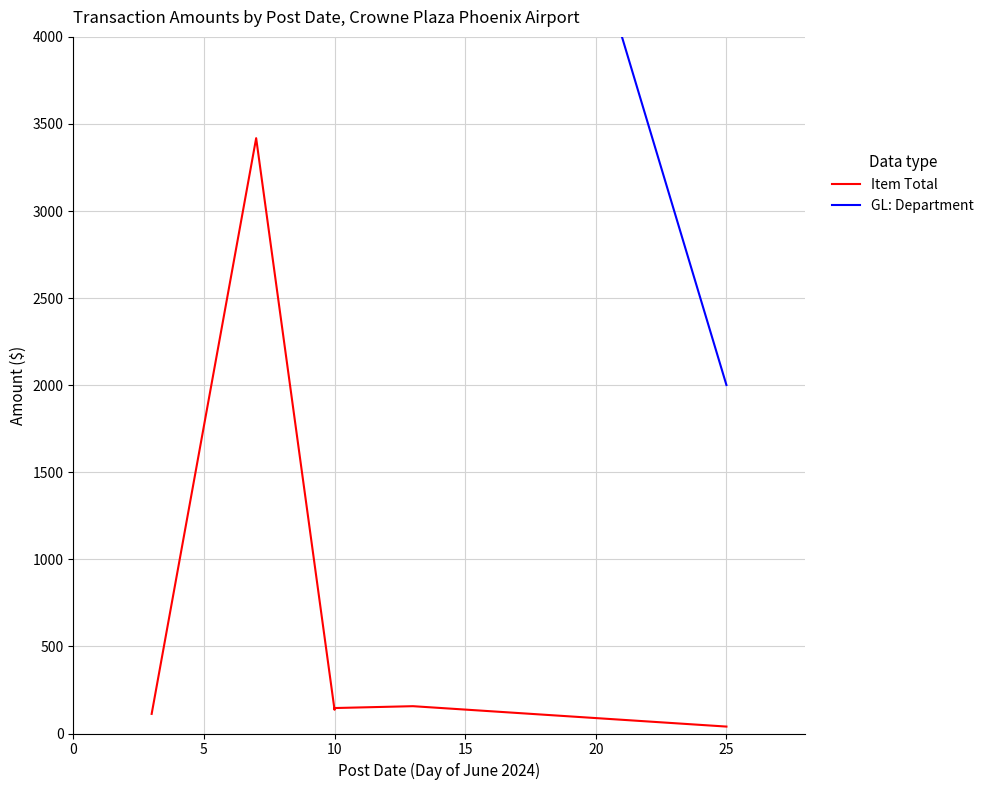

What is the value of the Item Total point at the 1st from the left?

112.6